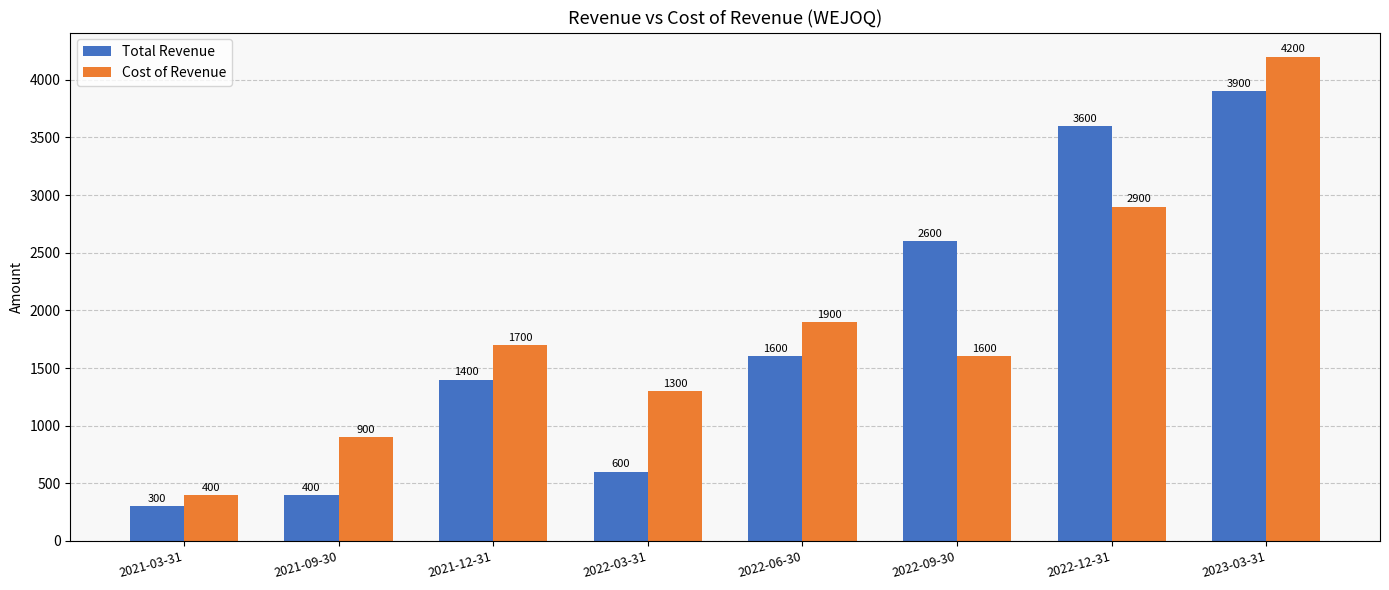

What position from the right is 2021-03-31?

8